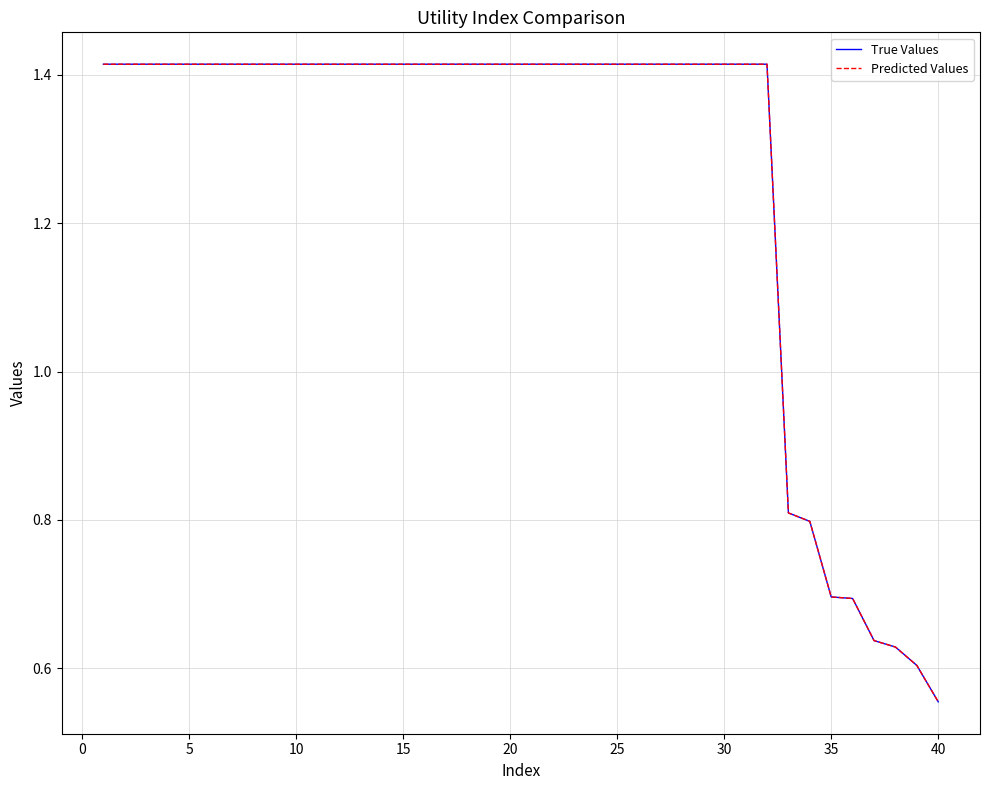

Does the chart have visible grid lines?

Yes